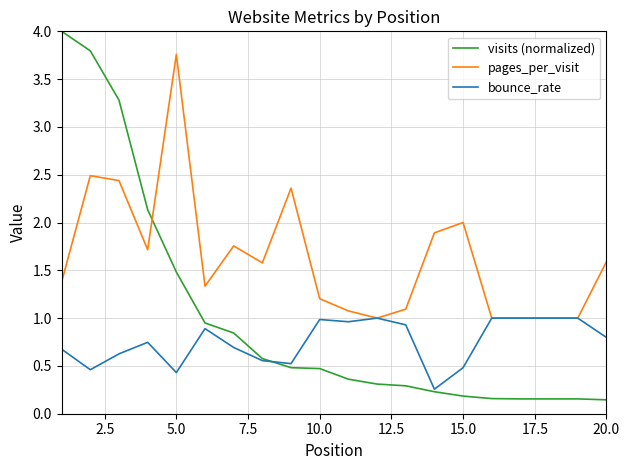

Rank the series by their maximum value, from highest to lowest.

visits (normalized), pages_per_visit, bounce_rate